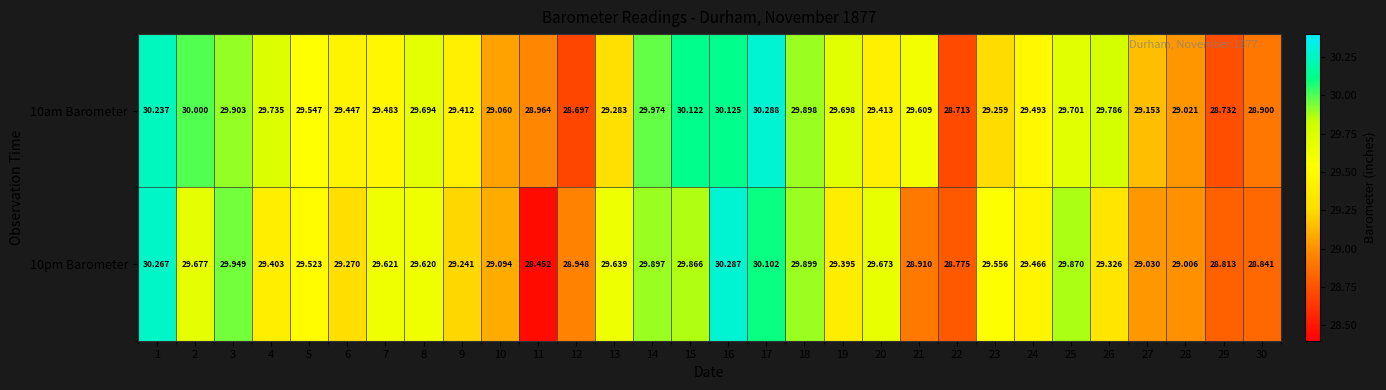

Is the value of 10pm Barometer at 23 greater than the value of 10am Barometer at 11?

Yes